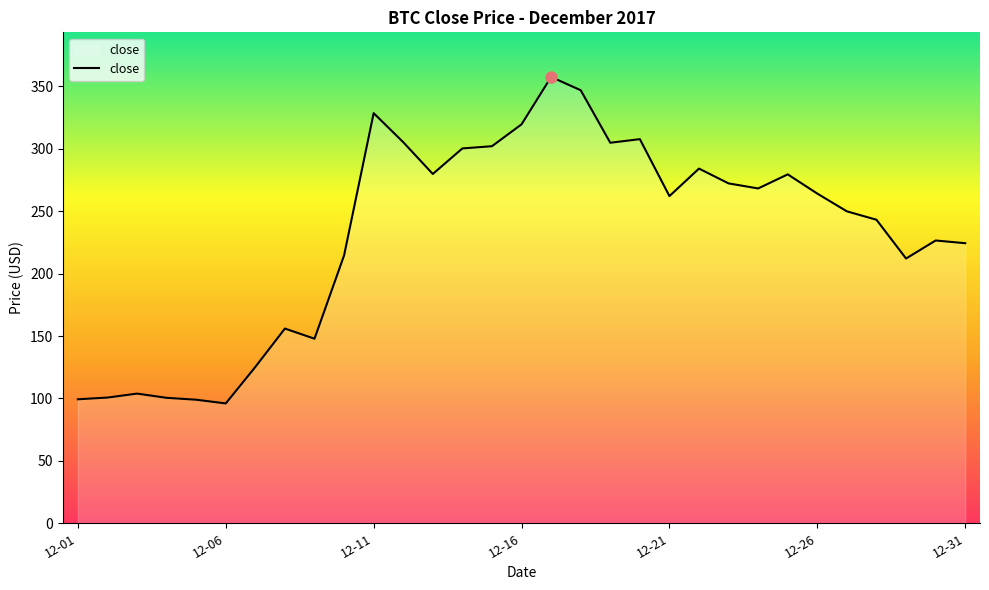

What is the smallest value displayed?

96.0